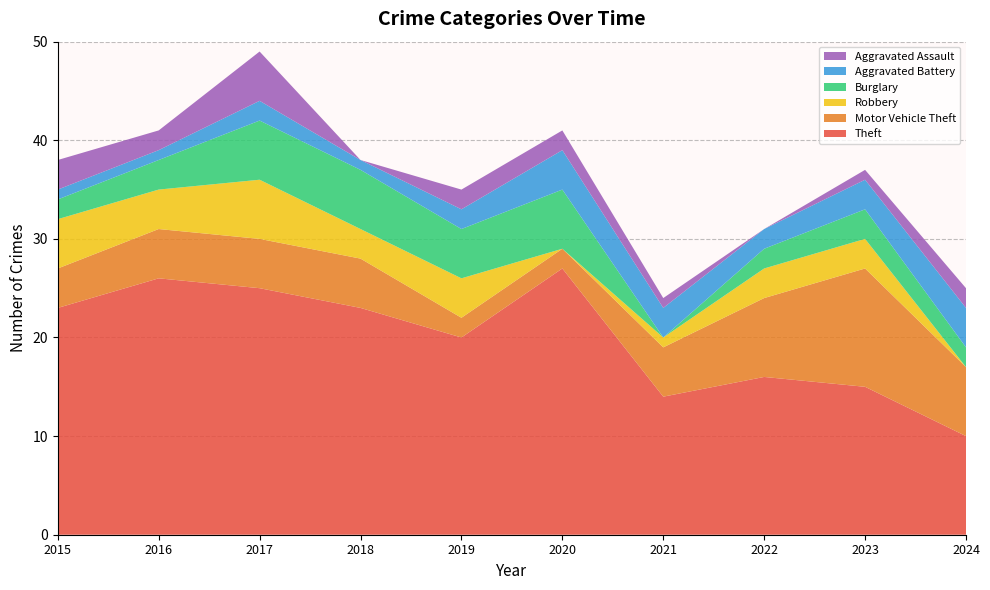

Reading left to right, what are all the values shown in this chart?

Theft: 23	26	25	23	20	27	14	16	15	10
Motor Vehicle Theft: 4	5	5	5	2	2	5	8	12	7
Robbery: 5	4	6	3	4	0	1	3	3	0
Burglary: 2	3	6	6	5	6	0	2	3	2
Aggravated Battery: 1	1	2	1	2	4	3	2	3	4
Aggravated Assault: 3	2	5	0	2	2	1	0	1	2